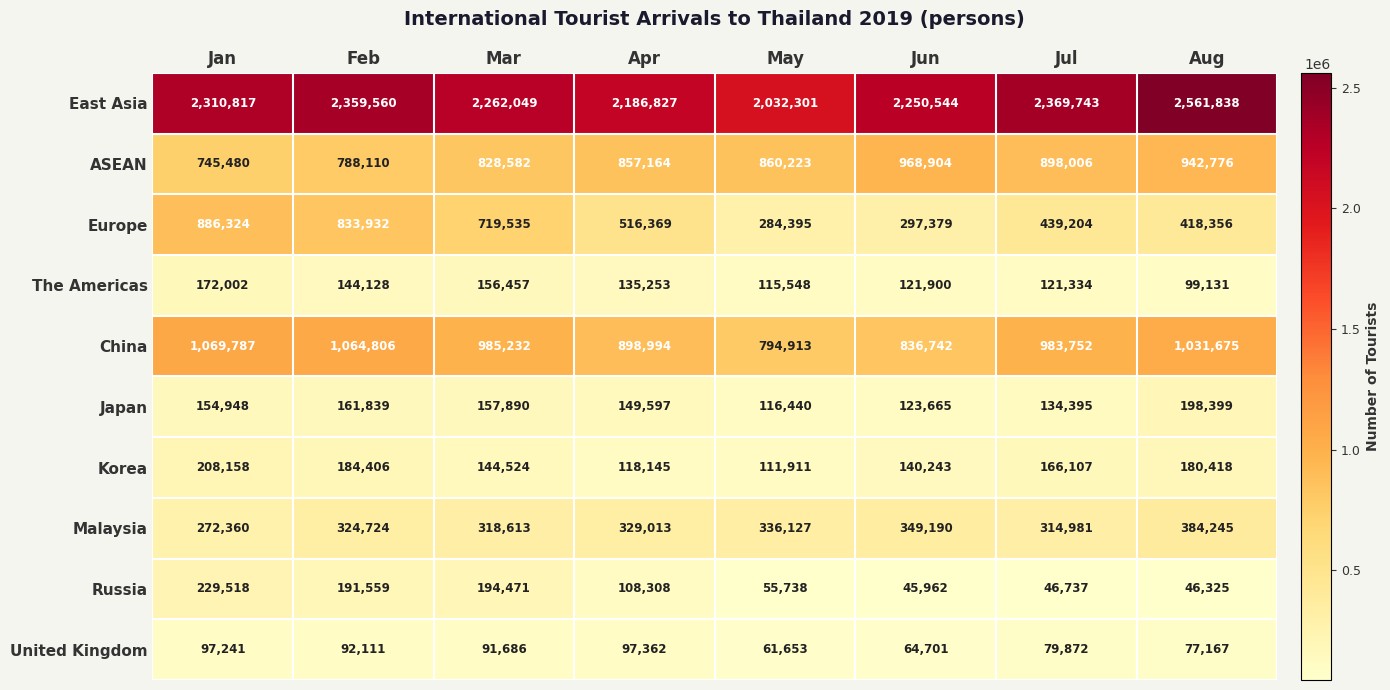

Is it true that China equals 985232 at Mar?

True